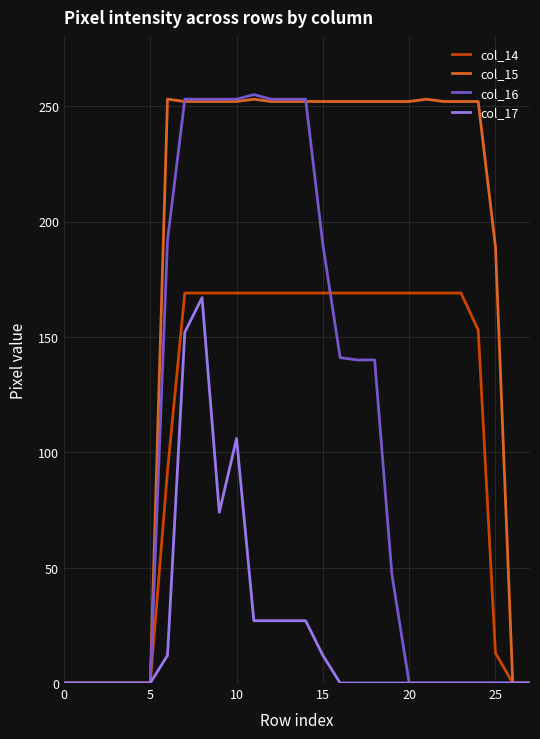

Which series has the largest total across all categories?

col_15